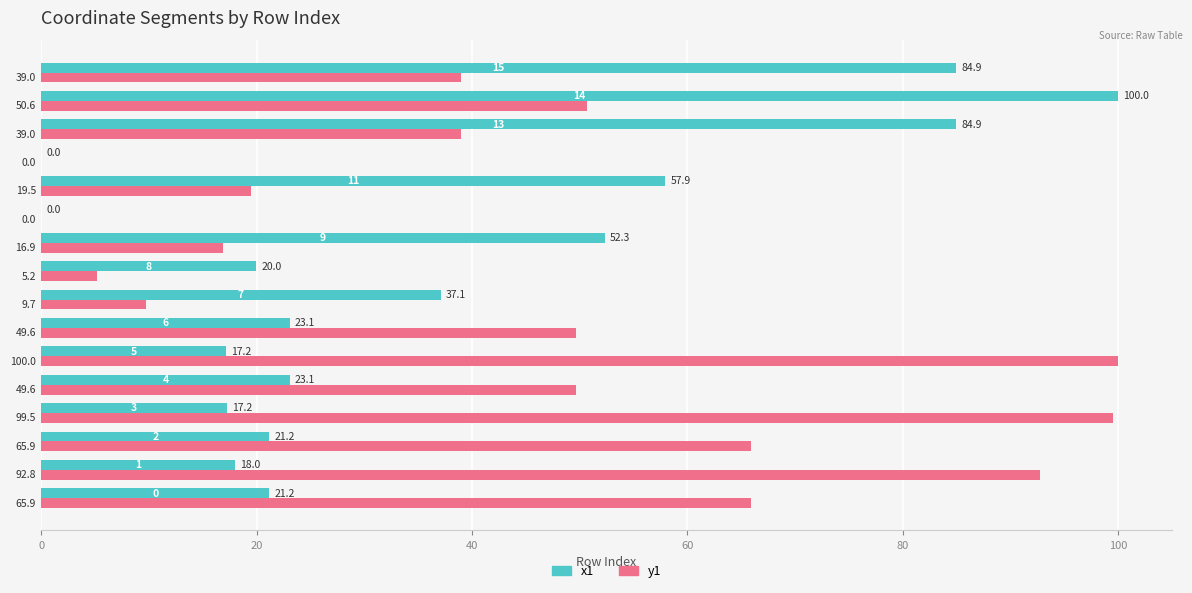

Which series has the largest total across all categories?

y1